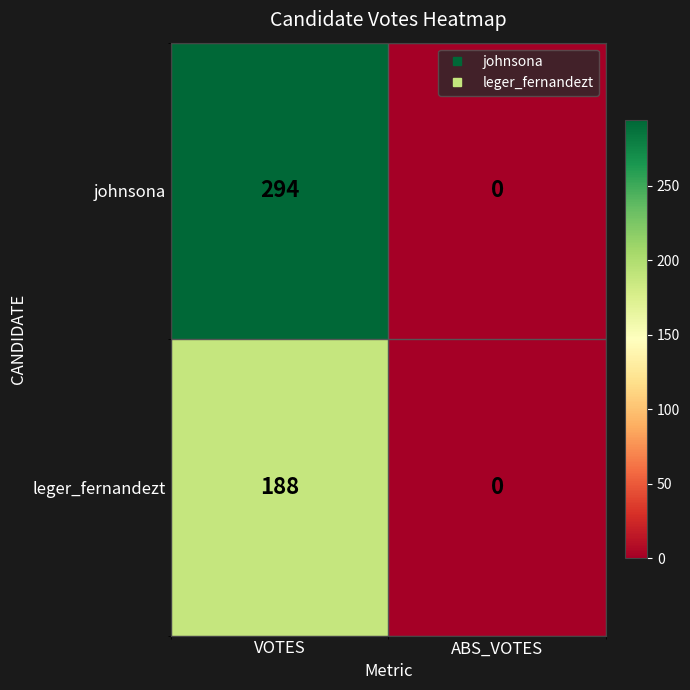

Which series changed the most between VOTES and ABS_VOTES?

johnsona